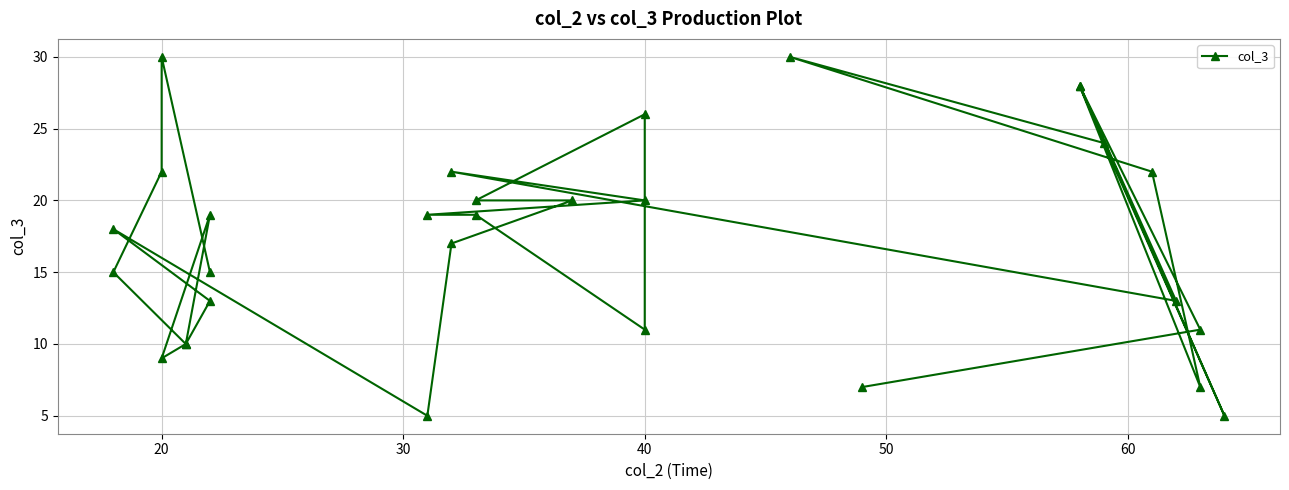

True or false: there are more than 2 points higher than both neighbors.

True